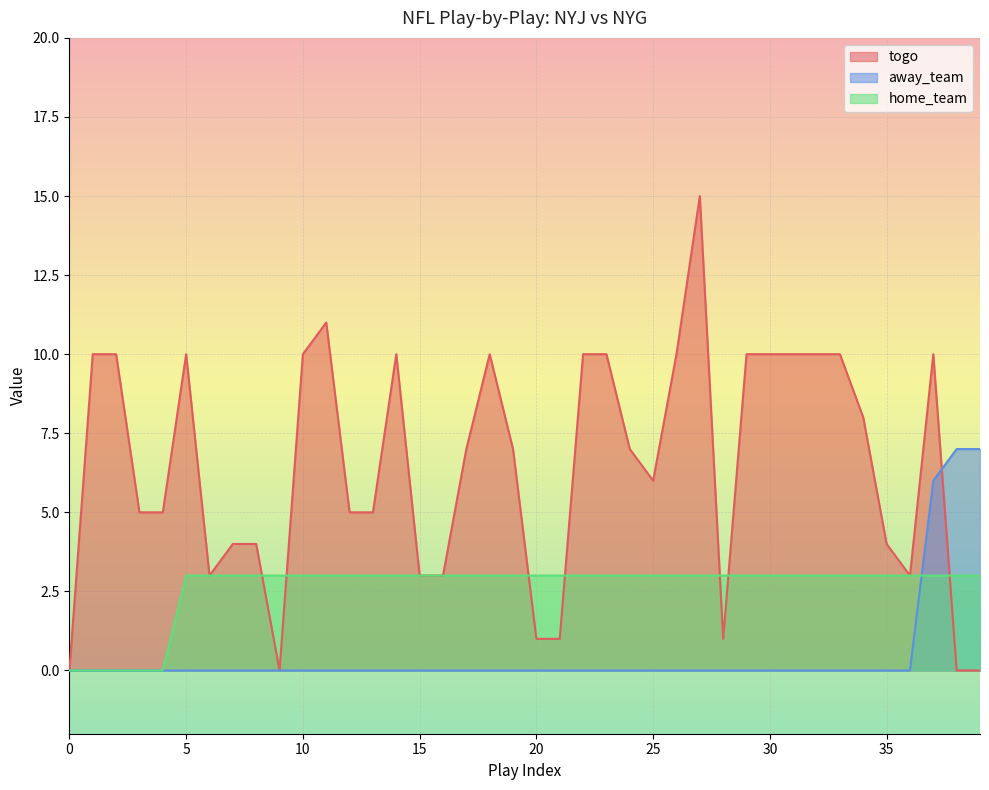

Is it true that home_team equals 3 at 6?

True